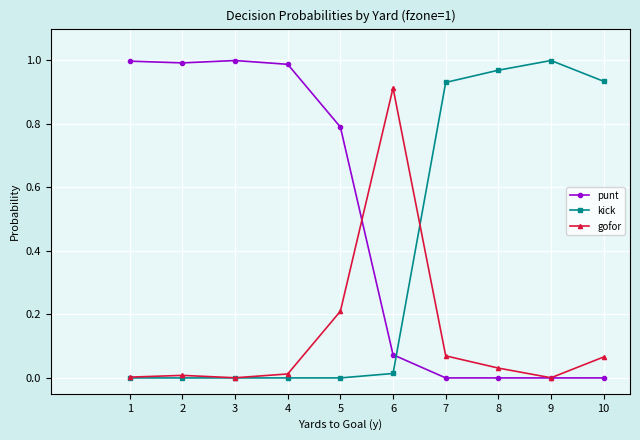

What is the value of the punt point at the 5th from the left?

0.8